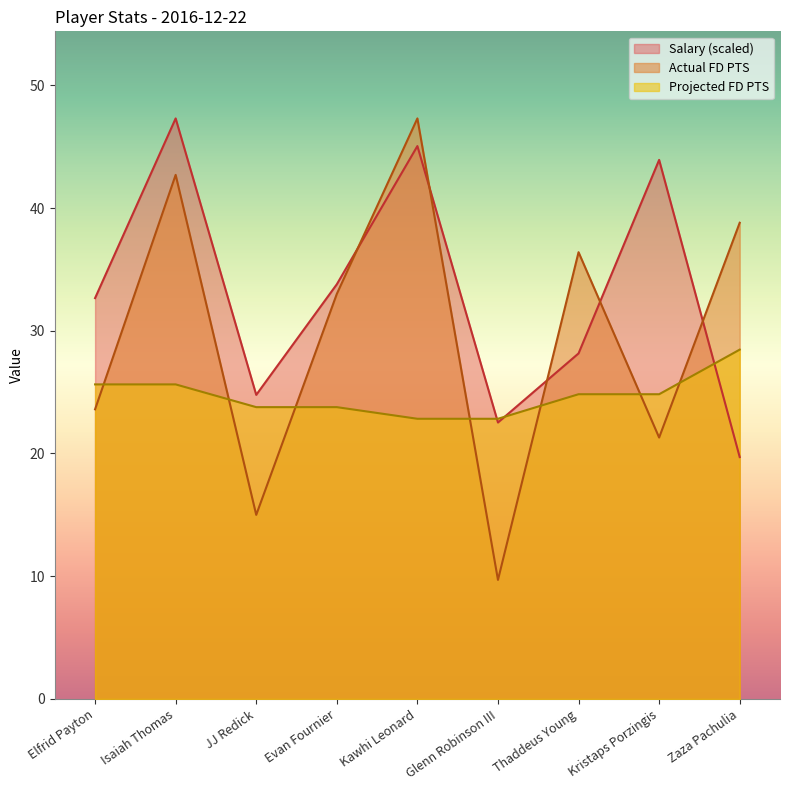

List the labels in order of Projected FD PTS value, smallest first.

Kawhi Leonard, Glenn Robinson III, JJ Redick, Evan Fournier, Thaddeus Young, Kristaps Porzingis, Elfrid Payton, Isaiah Thomas, Zaza Pachulia